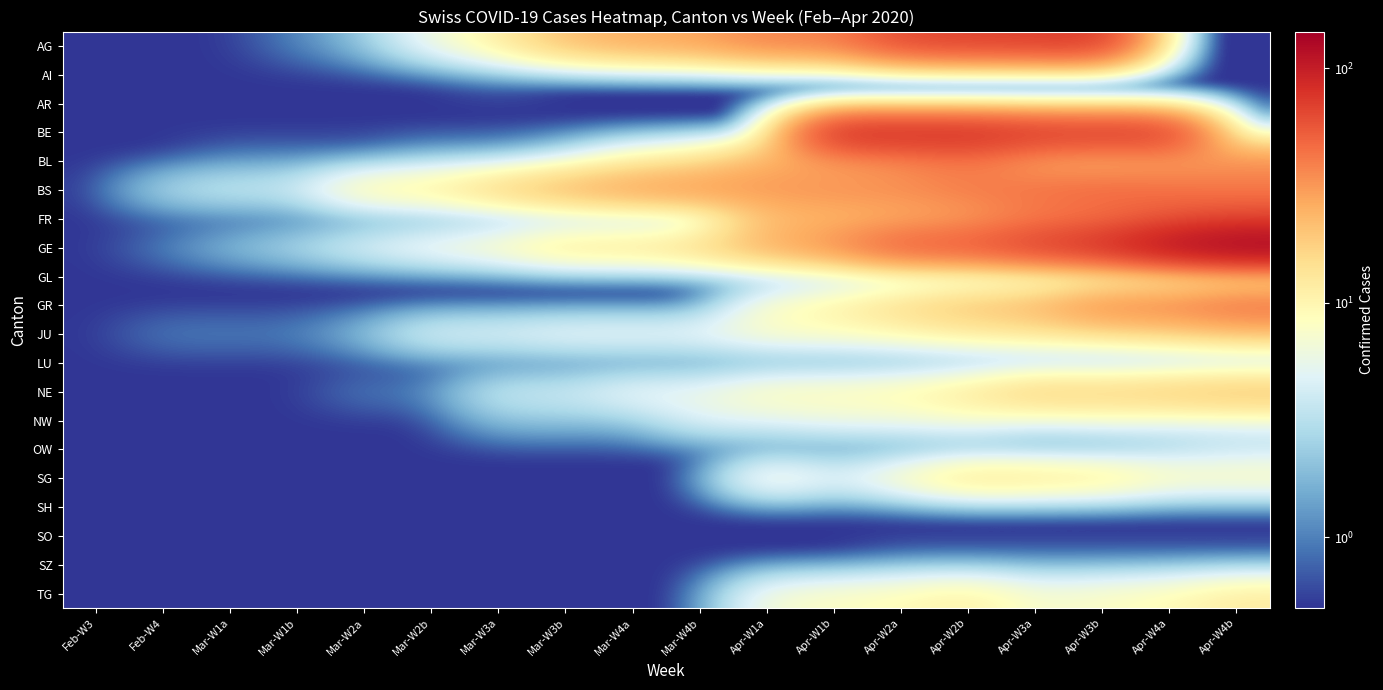

Reading left to right, list all the values displayed in this chart.

AG: Feb-W3=0.5	Feb-W4=0.5	Mar-W1a=0.5	Mar-W1b=1.0	Mar-W2a=2.0	Mar-W2b=6.0	Mar-W3a=11.0	Mar-W3b=21.0	Mar-W4a=26.0	Mar-W4b=28.0	Apr-W1a=38.0	Apr-W1b=38.0	Apr-W2a=63.0	Apr-W2b=67.0	Apr-W3a=69.0	Apr-W3b=73.0	Apr-W4a=0.5	Apr-W4b=0.5
AI: Feb-W3=0.5	Feb-W4=0.5	Mar-W1a=0.5	Mar-W1b=0.5	Mar-W2a=0.5	Mar-W2b=0.5	Mar-W3a=1.0	Mar-W3b=0.5	Mar-W4a=0.5	Mar-W4b=0.5	Apr-W1a=0.5	Apr-W1b=0.5	Apr-W2a=0.5	Apr-W2b=0.5	Apr-W3a=0.5	Apr-W3b=0.5	Apr-W4a=0.5	Apr-W4b=0.5
AR: Feb-W3=0.5	Feb-W4=0.5	Mar-W1a=0.5	Mar-W1b=0.5	Mar-W2a=0.5	Mar-W2b=0.5	Mar-W3a=0.5	Mar-W3b=0.5	Mar-W4a=0.5	Mar-W4b=0.5	Apr-W1a=0.5	Apr-W1b=0.5	Apr-W2a=0.5	Apr-W2b=0.5	Apr-W3a=0.5	Apr-W3b=0.5	Apr-W4a=0.5	Apr-W4b=0.5
BE: Feb-W3=0.5	Feb-W4=0.5	Mar-W1a=0.5	Mar-W1b=0.5	Mar-W2a=0.5	Mar-W2b=0.5	Mar-W3a=0.5	Mar-W3b=0.5	Mar-W4a=0.5	Mar-W4b=0.5	Apr-W1a=0.5	Apr-W1b=91.0	Apr-W2a=88.0	Apr-W2b=89.0	Apr-W3a=80.0	Apr-W3b=79.0	Apr-W4a=78.0	Apr-W4b=0.5
BL: Feb-W3=0.5	Feb-W4=0.5	Mar-W1a=1.0	Mar-W1b=1.0	Mar-W2a=1.0	Mar-W2b=2.0	Mar-W3a=2.0	Mar-W3b=4.0	Mar-W4a=10.0	Mar-W4b=13.0	Apr-W1a=25.0	Apr-W1b=26.0	Apr-W2a=33.0	Apr-W2b=41.0	Apr-W3a=25.0	Apr-W3b=21.0	Apr-W4a=26.0	Apr-W4b=33.0
BS: Feb-W3=0.5	Feb-W4=3.0	Mar-W1a=4.0	Mar-W1b=4.0	Mar-W2a=11.0	Mar-W2b=12.0	Mar-W3a=18.0	Mar-W3b=25.0	Mar-W4a=30.0	Mar-W4b=33.0	Apr-W1a=32.0	Apr-W1b=34.0	Apr-W2a=35.0	Apr-W2b=41.0	Apr-W3a=45.0	Apr-W3b=50.0	Apr-W4a=45.0	Apr-W4b=41.0
FR: Feb-W3=0.5	Feb-W4=0.5	Mar-W1a=0.5	Mar-W1b=0.5	Mar-W2a=0.5	Mar-W2b=0.5	Mar-W3a=0.5	Mar-W3b=0.5	Mar-W4a=0.5	Mar-W4b=0.5	Apr-W1a=21.0	Apr-W1b=22.0	Apr-W2a=24.0	Apr-W2b=28.0	Apr-W3a=39.0	Apr-W3b=42.0	Apr-W4a=55.0	Apr-W4b=63.0
GE: Feb-W3=0.5	Feb-W4=1.0	Mar-W1a=2.0	Mar-W1b=3.0	Mar-W2a=5.0	Mar-W2b=7.0	Mar-W3a=9.0	Mar-W3b=14.0	Mar-W4a=14.0	Mar-W4b=17.0	Apr-W1a=26.0	Apr-W1b=35.0	Apr-W2a=56.0	Apr-W2b=58.0	Apr-W3a=73.0	Apr-W3b=87.0	Apr-W4a=120.0	Apr-W4b=143.0
GL: Feb-W3=0.5	Feb-W4=0.5	Mar-W1a=0.5	Mar-W1b=0.5	Mar-W2a=0.5	Mar-W2b=0.5	Mar-W3a=0.5	Mar-W3b=0.5	Mar-W4a=0.5	Mar-W4b=0.5	Apr-W1a=0.5	Apr-W1b=0.5	Apr-W2a=0.5	Apr-W2b=0.5	Apr-W3a=0.5	Apr-W3b=0.5	Apr-W4a=2.0	Apr-W4b=3.0
GR: Feb-W3=0.5	Feb-W4=0.5	Mar-W1a=0.5	Mar-W1b=0.5	Mar-W2a=0.5	Mar-W2b=0.5	Mar-W3a=0.5	Mar-W3b=0.5	Mar-W4a=0.5	Mar-W4b=0.5	Apr-W1a=8.0	Apr-W1b=11.0	Apr-W2a=16.0	Apr-W2b=21.0	Apr-W3a=24.0	Apr-W3b=37.0	Apr-W4a=38.0	Apr-W4b=47.0
JU: Feb-W3=0.5	Feb-W4=1.0	Mar-W1a=1.0	Mar-W1b=1.0	Mar-W2a=2.0	Mar-W2b=5.0	Mar-W3a=5.0	Mar-W3b=6.0	Mar-W4a=6.0	Mar-W4b=6.0	Apr-W1a=8.0	Apr-W1b=8.0	Apr-W2a=9.0	Apr-W2b=11.0	Apr-W3a=12.0	Apr-W3b=13.0	Apr-W4a=15.0	Apr-W4b=18.0
LU: Feb-W3=0.5	Feb-W4=0.5	Mar-W1a=0.5	Mar-W1b=0.5	Mar-W2a=0.5	Mar-W2b=0.5	Mar-W3a=0.5	Mar-W3b=0.5	Mar-W4a=0.5	Mar-W4b=0.5	Apr-W1a=0.5	Apr-W1b=0.5	Apr-W2a=0.5	Apr-W2b=0.5	Apr-W3a=0.5	Apr-W3b=0.5	Apr-W4a=0.5	Apr-W4b=0.5
NE: Feb-W3=0.5	Feb-W4=0.5	Mar-W1a=0.5	Mar-W1b=0.5	Mar-W2a=1.0	Mar-W2b=1.0	Mar-W3a=4.0	Mar-W3b=4.0	Mar-W4a=6.0	Mar-W4b=6.0	Apr-W1a=9.0	Apr-W1b=9.0	Apr-W2a=10.0	Apr-W2b=13.0	Apr-W3a=19.0	Apr-W3b=18.0	Apr-W4a=20.0	Apr-W4b=22.0
NW: Feb-W3=0.5	Feb-W4=0.5	Mar-W1a=0.5	Mar-W1b=0.5	Mar-W2a=0.5	Mar-W2b=0.5	Mar-W3a=2.0	Mar-W3b=2.0	Mar-W4a=2.0	Mar-W4b=5.0	Apr-W1a=5.0	Apr-W1b=6.0	Apr-W2a=6.0	Apr-W2b=7.0	Apr-W3a=5.0	Apr-W3b=6.0	Apr-W4a=5.0	Apr-W4b=5.0
OW: Feb-W3=0.5	Feb-W4=0.5	Mar-W1a=0.5	Mar-W1b=0.5	Mar-W2a=0.5	Mar-W2b=0.5	Mar-W3a=0.5	Mar-W3b=0.5	Mar-W4a=0.5	Mar-W4b=0.5	Apr-W1a=0.5	Apr-W1b=0.5	Apr-W2a=0.5	Apr-W2b=0.5	Apr-W3a=0.5	Apr-W3b=0.5	Apr-W4a=2.0	Apr-W4b=3.0
SG: Feb-W3=0.5	Feb-W4=0.5	Mar-W1a=0.5	Mar-W1b=0.5	Mar-W2a=0.5	Mar-W2b=0.5	Mar-W3a=0.5	Mar-W3b=0.5	Mar-W4a=0.5	Mar-W4b=0.5	Apr-W1a=9.0	Apr-W1b=5.0	Apr-W2a=9.0	Apr-W2b=15.0	Apr-W3a=14.0	Apr-W3b=13.0	Apr-W4a=9.0	Apr-W4b=9.0
SH: Feb-W3=0.5	Feb-W4=0.5	Mar-W1a=0.5	Mar-W1b=0.5	Mar-W2a=0.5	Mar-W2b=0.5	Mar-W3a=0.5	Mar-W3b=0.5	Mar-W4a=0.5	Mar-W4b=0.5	Apr-W1a=0.5	Apr-W1b=0.5	Apr-W2a=0.5	Apr-W2b=0.5	Apr-W3a=0.5	Apr-W3b=0.5	Apr-W4a=0.5	Apr-W4b=0.5
SO: Feb-W3=0.5	Feb-W4=0.5	Mar-W1a=0.5	Mar-W1b=0.5	Mar-W2a=0.5	Mar-W2b=0.5	Mar-W3a=0.5	Mar-W3b=0.5	Mar-W4a=0.5	Mar-W4b=0.5	Apr-W1a=0.5	Apr-W1b=0.5	Apr-W2a=0.5	Apr-W2b=0.5	Apr-W3a=0.5	Apr-W3b=0.5	Apr-W4a=0.5	Apr-W4b=0.5
SZ: Feb-W3=0.5	Feb-W4=0.5	Mar-W1a=0.5	Mar-W1b=0.5	Mar-W2a=0.5	Mar-W2b=0.5	Mar-W3a=0.5	Mar-W3b=0.5	Mar-W4a=0.5	Mar-W4b=0.5	Apr-W1a=0.5	Apr-W1b=0.5	Apr-W2a=1.0	Apr-W2b=1.0	Apr-W3a=1.0	Apr-W3b=1.0	Apr-W4a=1.0	Apr-W4b=1.0
TG: Feb-W3=0.5	Feb-W4=0.5	Mar-W1a=0.5	Mar-W1b=0.5	Mar-W2a=0.5	Mar-W2b=0.5	Mar-W3a=0.5	Mar-W3b=0.5	Mar-W4a=0.5	Mar-W4b=0.5	Apr-W1a=7.0	Apr-W1b=8.0	Apr-W2a=9.0	Apr-W2b=11.0	Apr-W3a=7.0	Apr-W3b=8.0	Apr-W4a=9.0	Apr-W4b=12.0